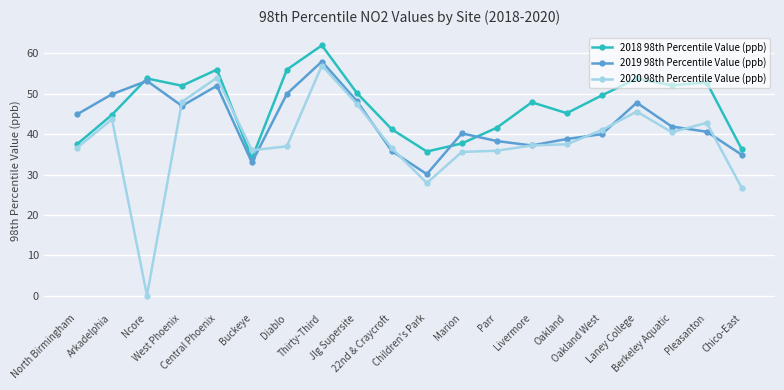

Is it true that 2020 98th Percentile Value (ppb) equals 21.5 at Arkadelphia?

False